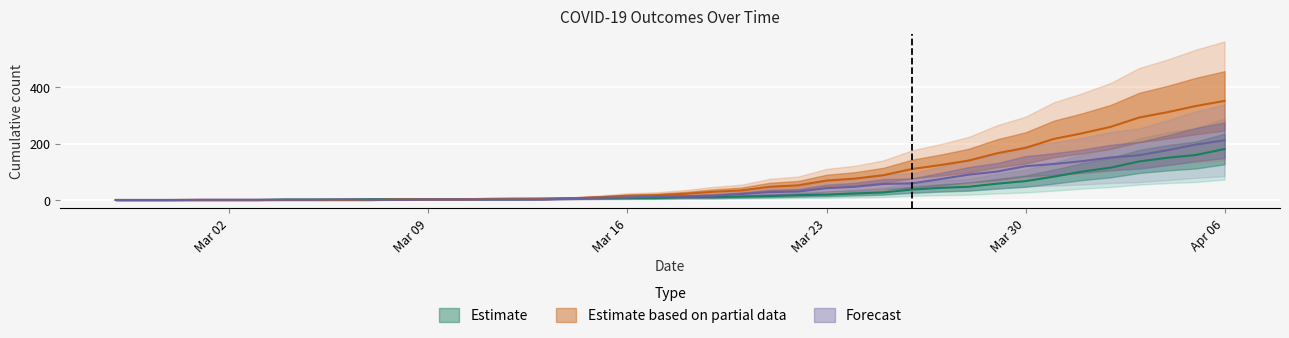

At how many categories does at least one series exceed 74?

14